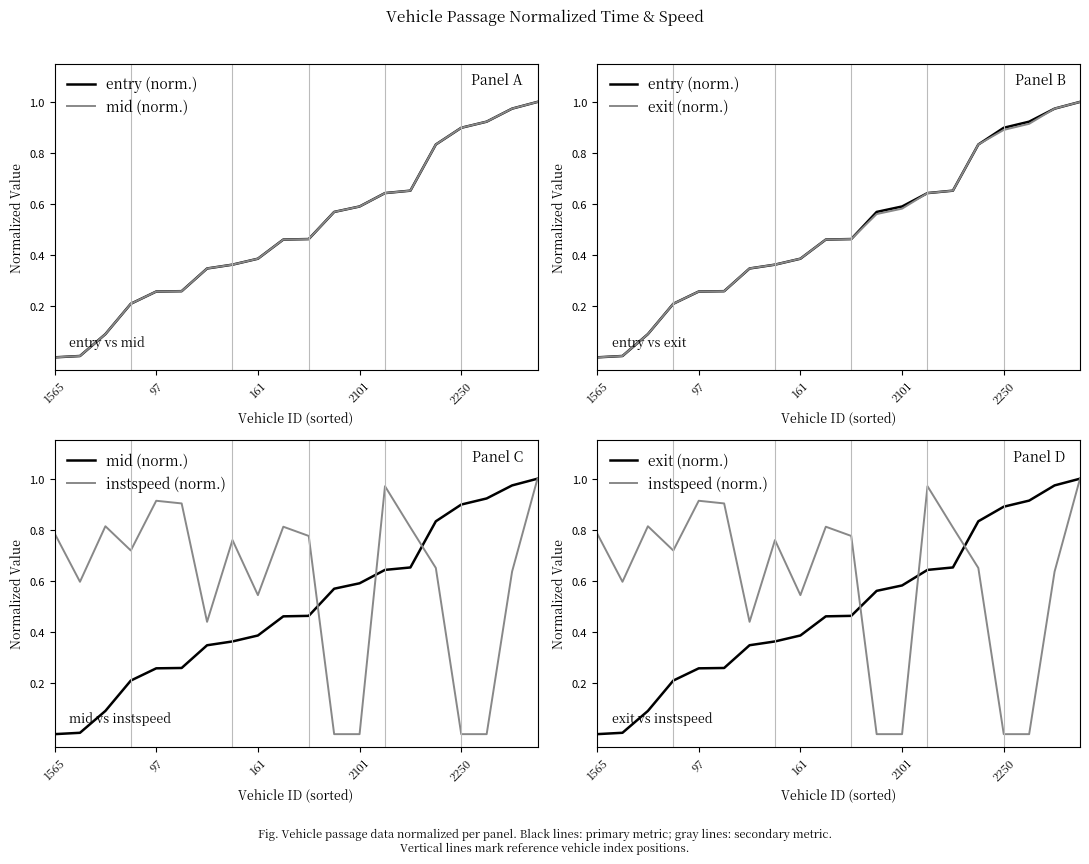

Which has a higher value, 6 or 11?

11